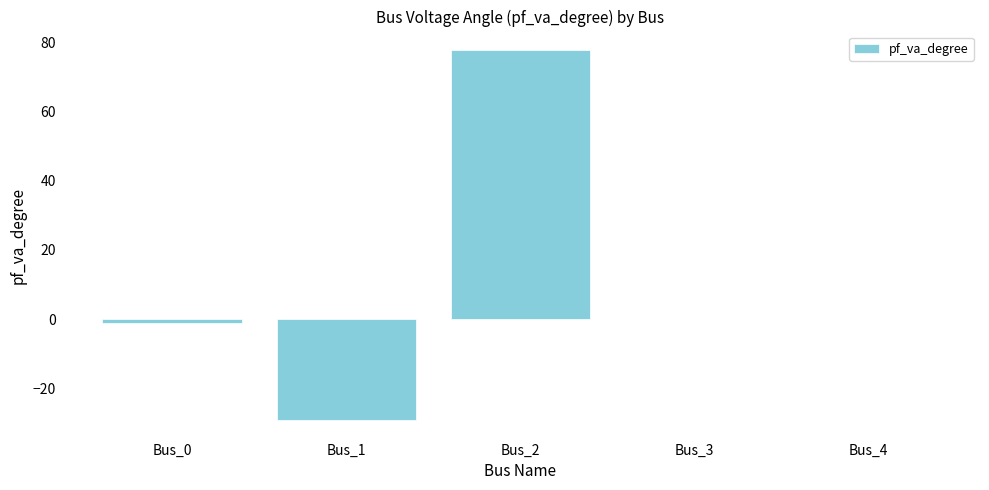

Reading right to left, list all the values displayed in this chart.

Bus_4=0.0	Bus_3=0.0	Bus_2=77.8	Bus_1=-29.2	Bus_0=-1.1